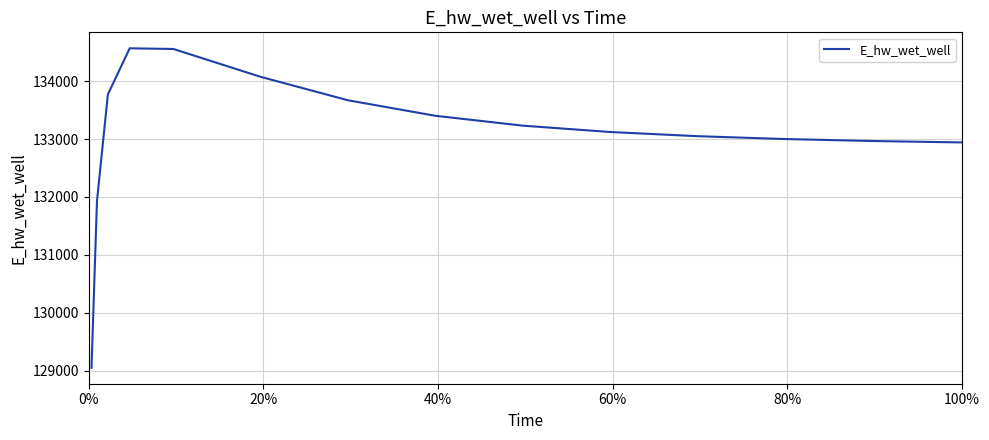

What is the difference between the maximum and minimum values?

5519.9